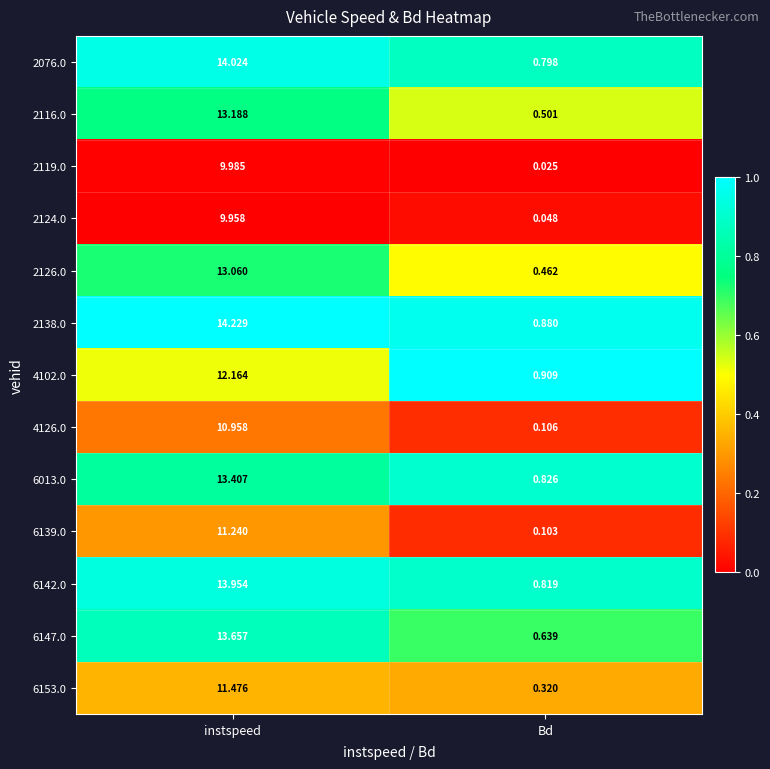

Where does the 4102.0 series first go above 12?

instspeed